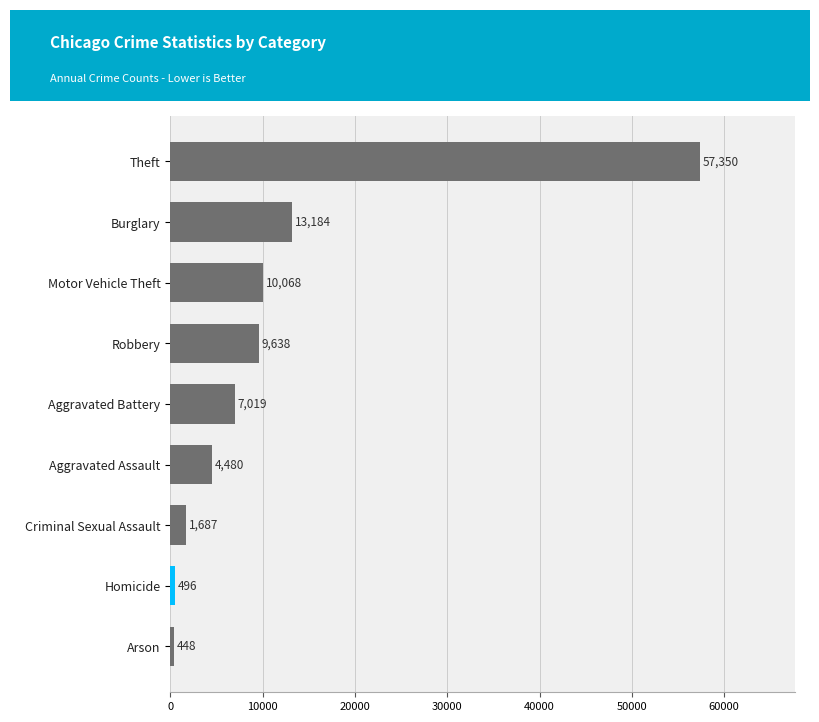

Rank the categories by value from lowest to highest.

Arson, Homicide, Criminal Sexual Assault, Aggravated Assault, Aggravated Battery, Robbery, Motor Vehicle Theft, Burglary, Theft